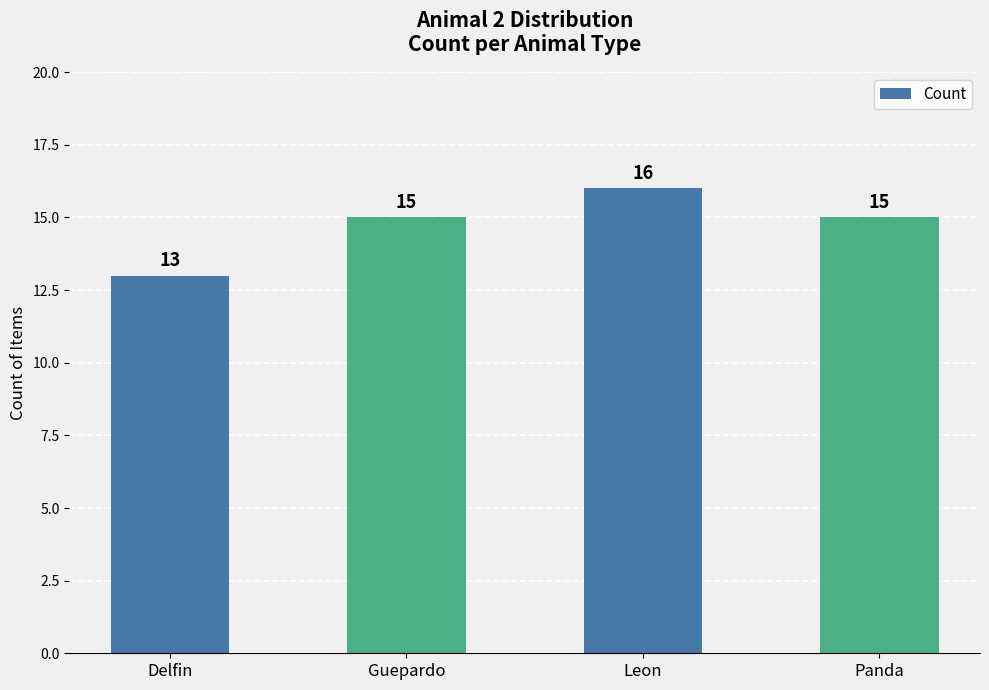

What position from the left is Guepardo?

2